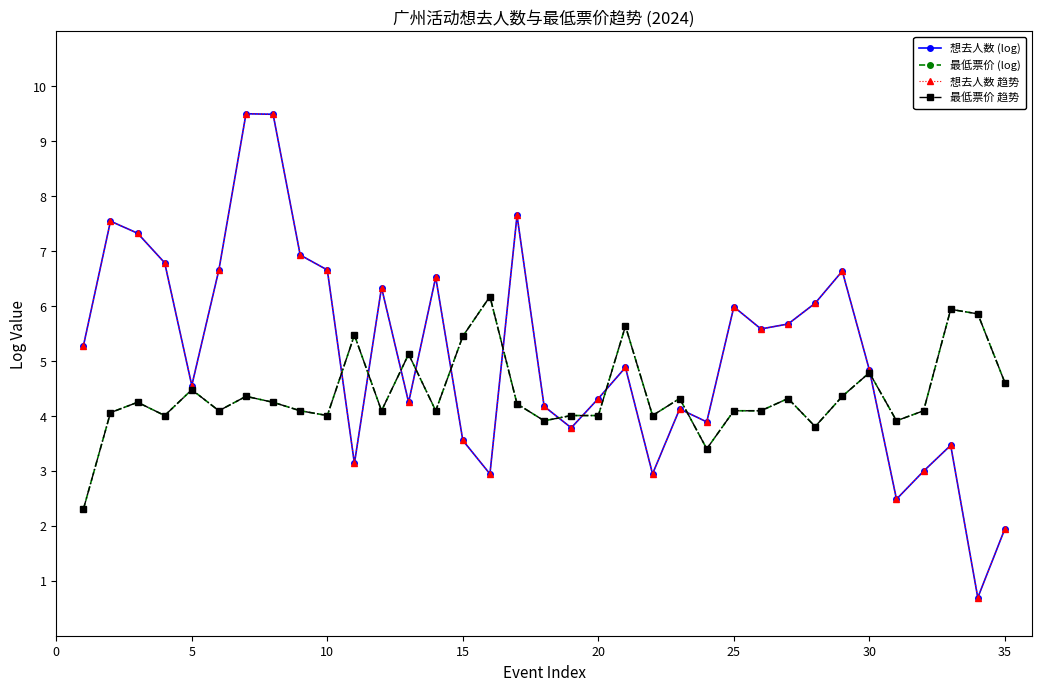

Does the chart have visible grid lines?

No